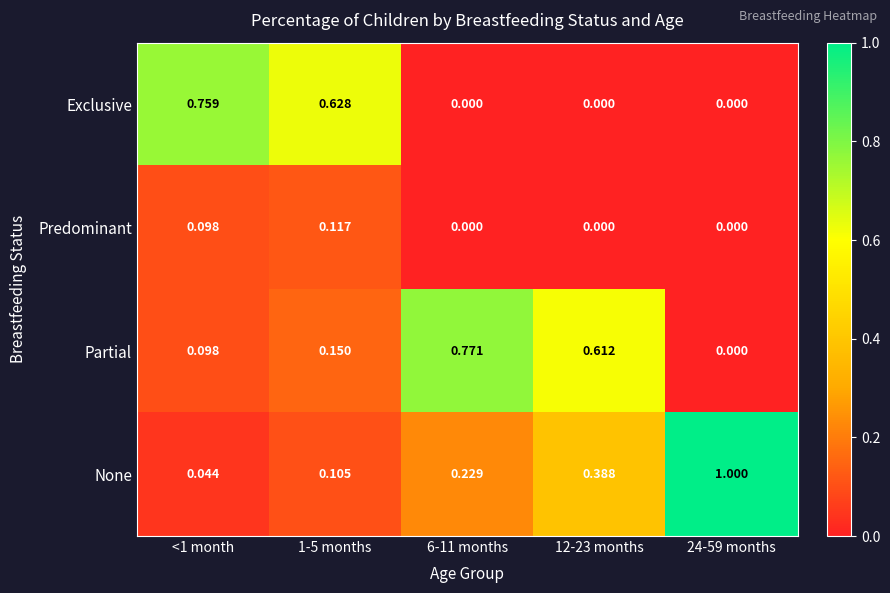

Is the value of Exclusive at 12-23 months greater than the value of None at <1 month?

No